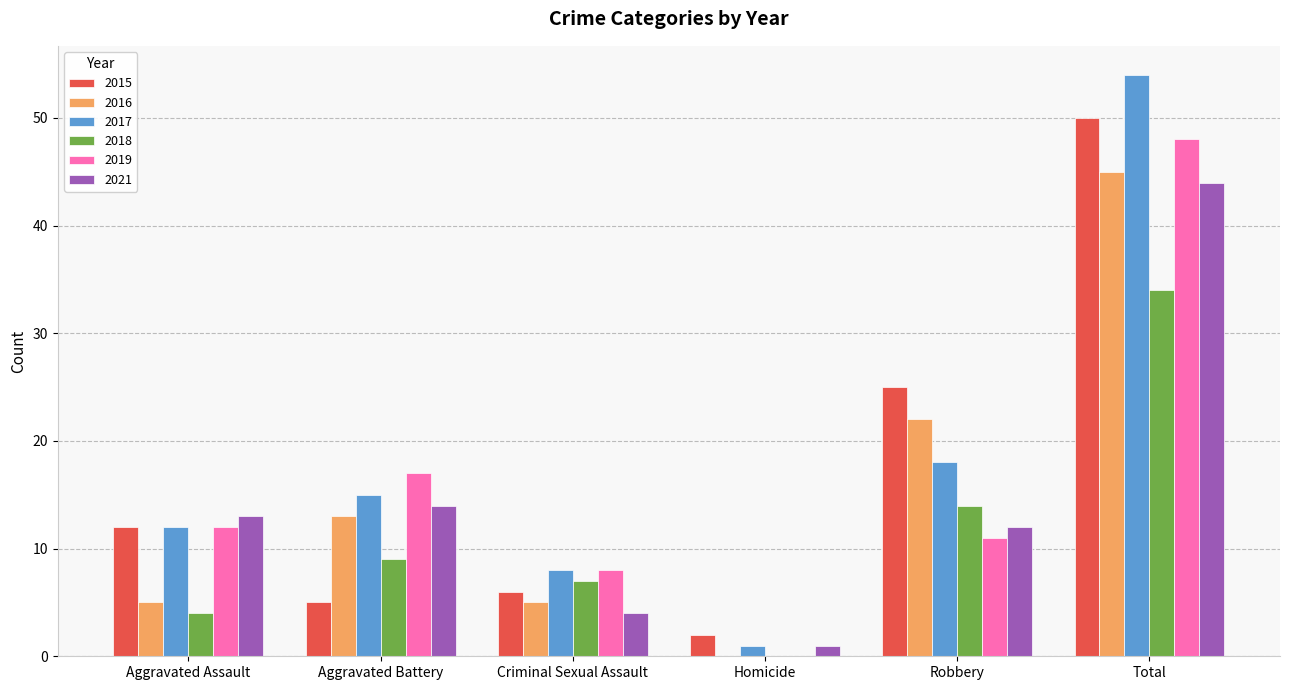

Which series has the largest total across all categories?

2017